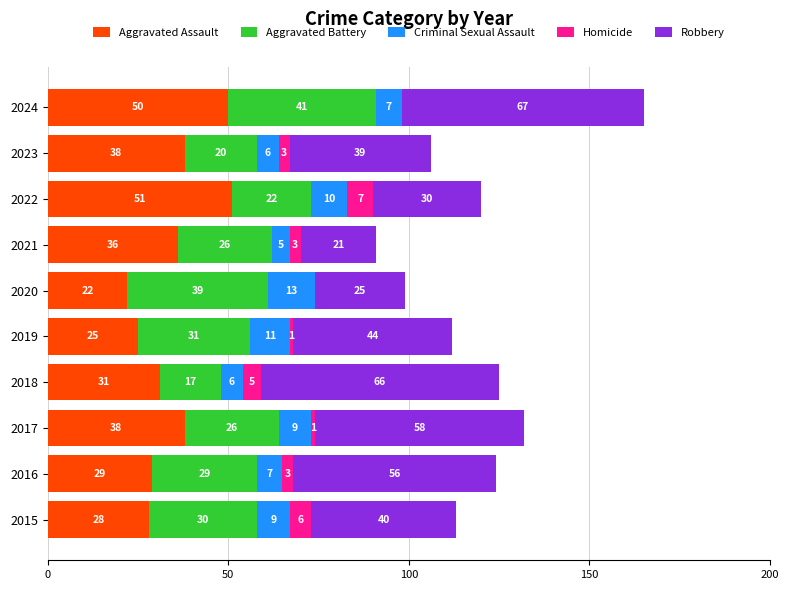

What is the total value across all series at 2024?

165